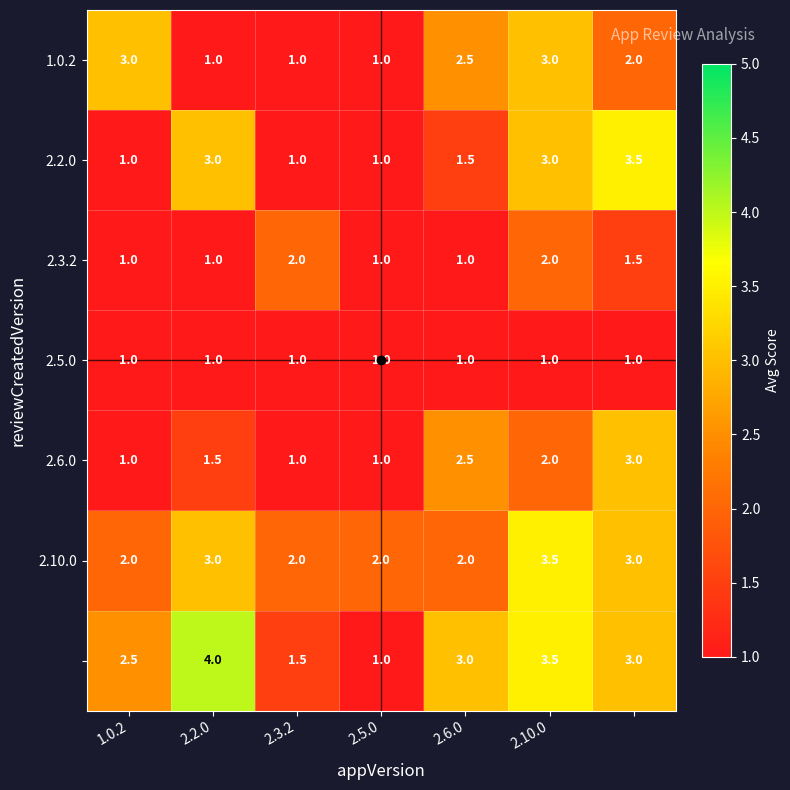

What is the minimum value shown in the chart?

1.0